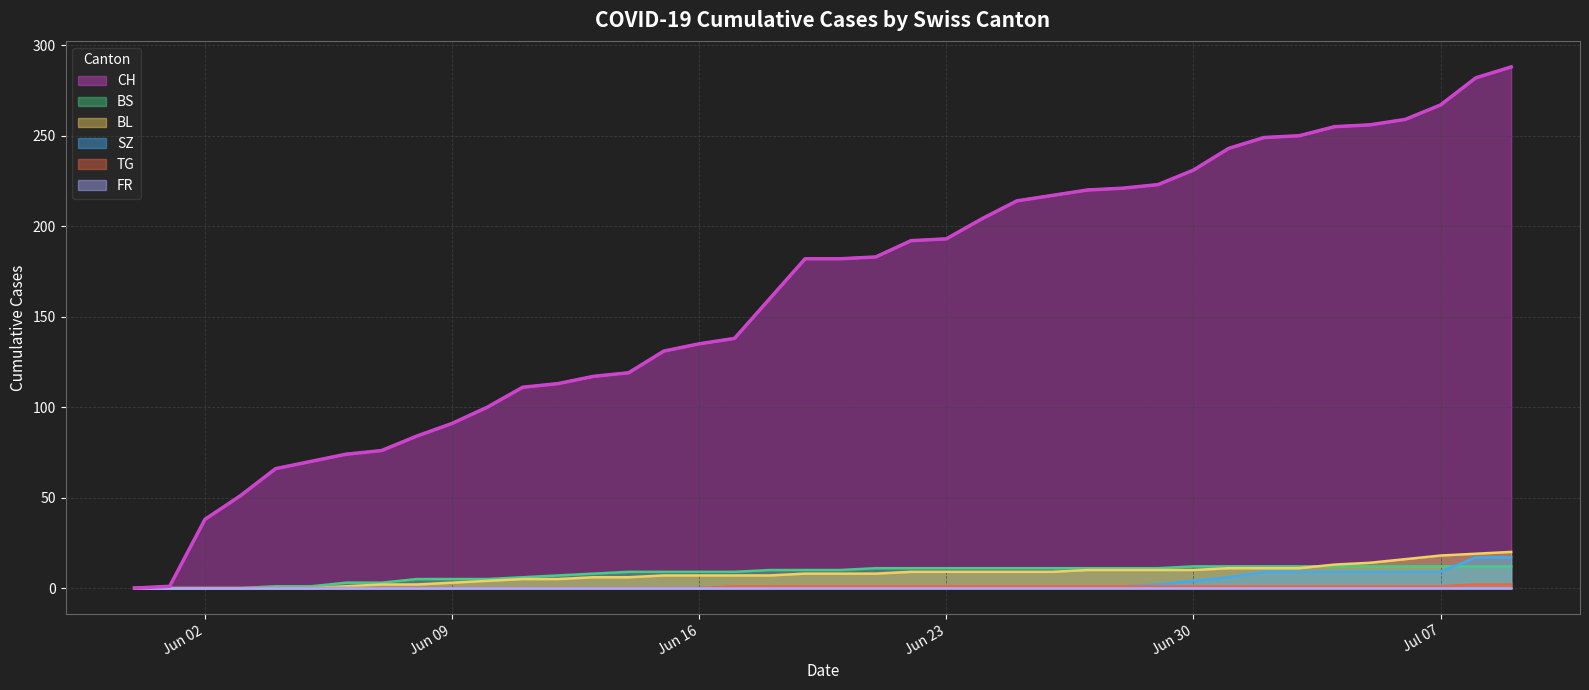

Which series has the largest total across all categories?

CH